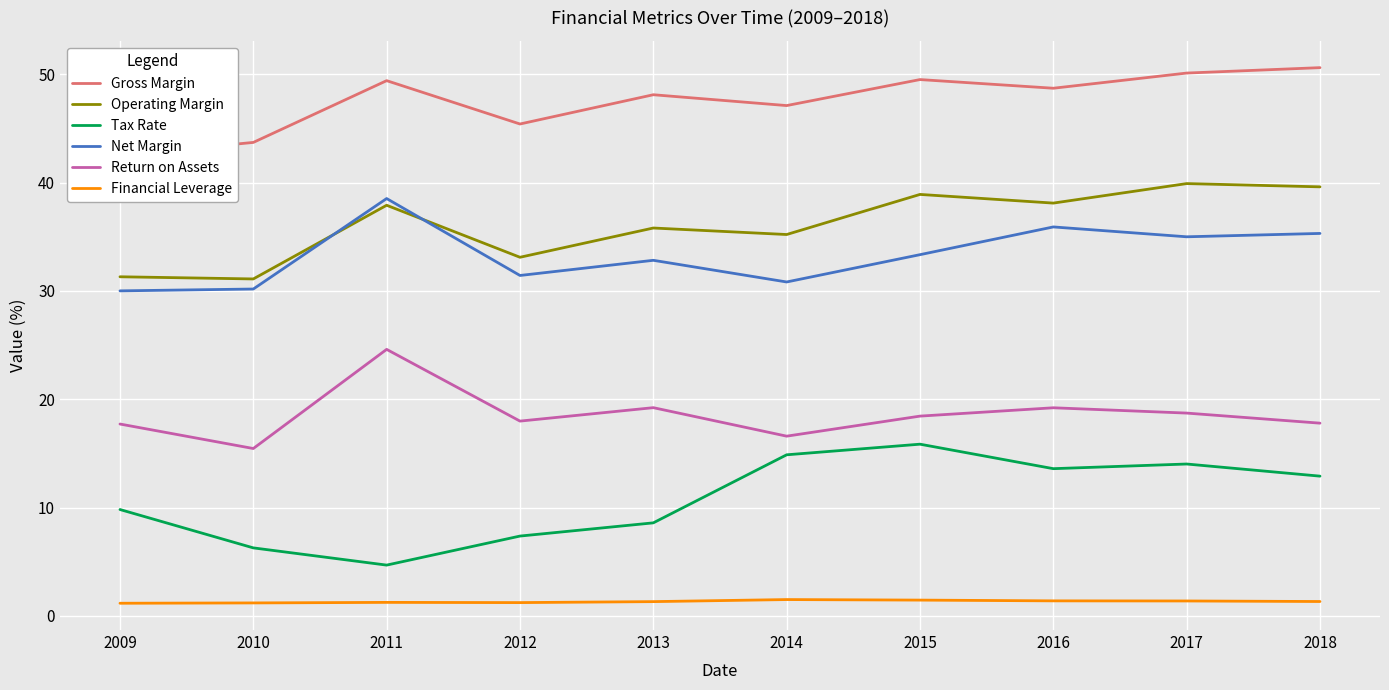

At which label does Tax Rate first exceed 12?

2014